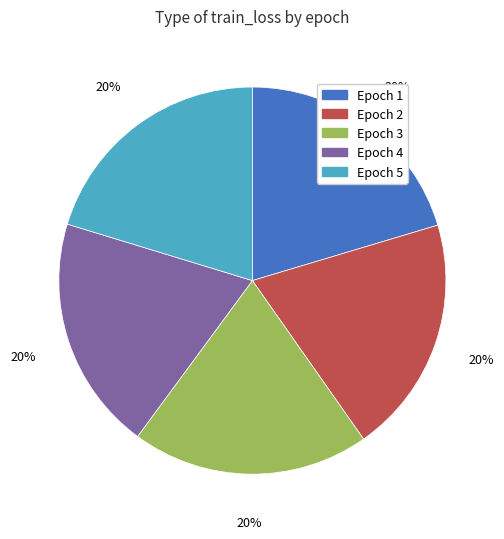

How many segments does this pie chart have?

5